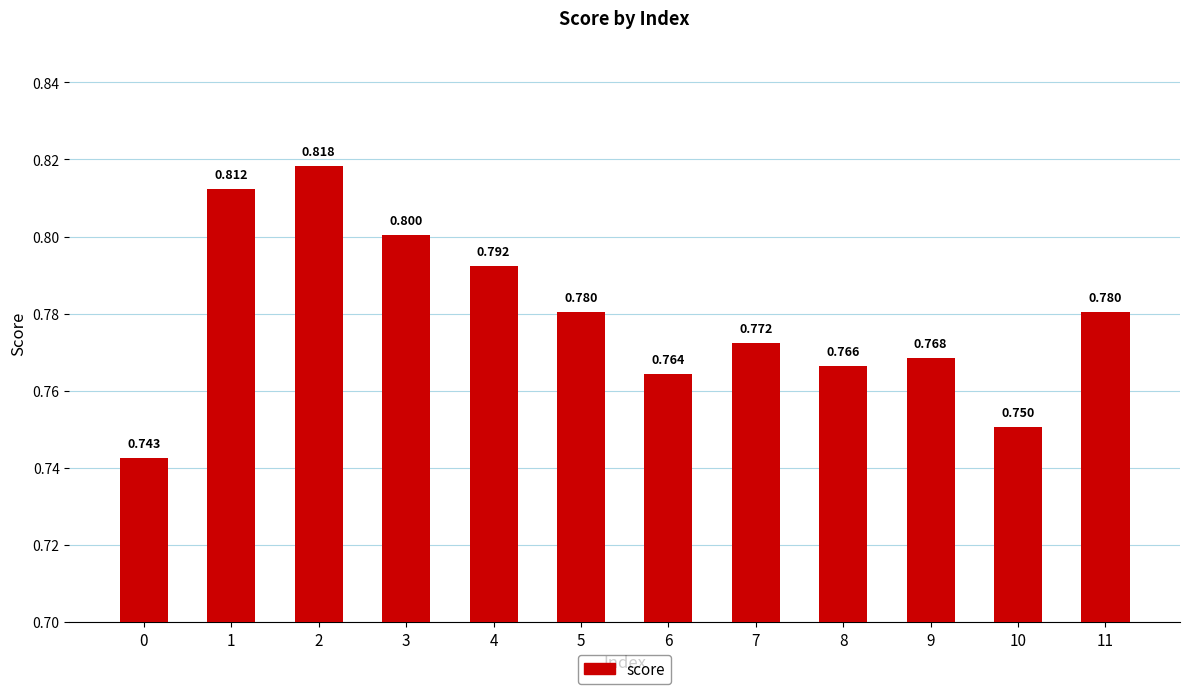

What is the value of the 12th bar from the left?

0.8